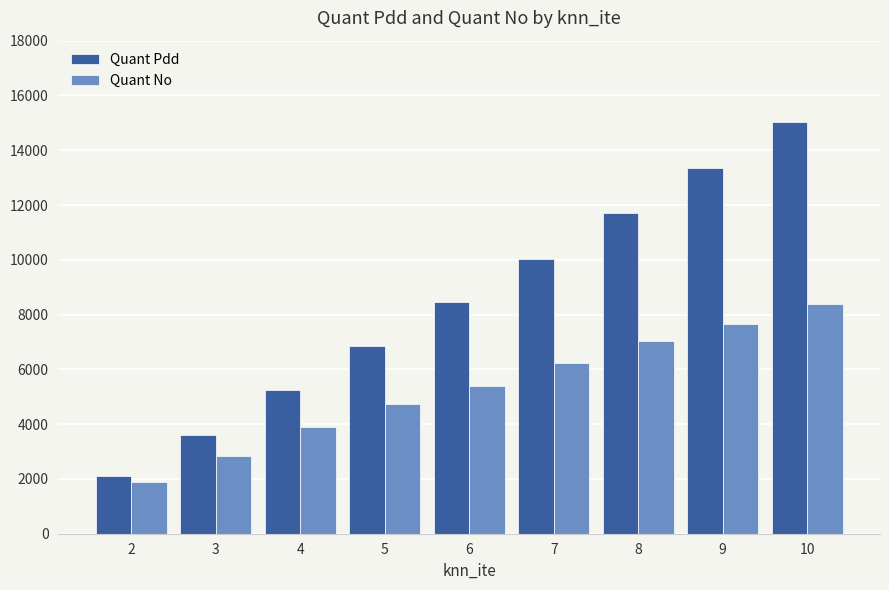

What is the value of the Quant No bar at the 4th from the left?

4722